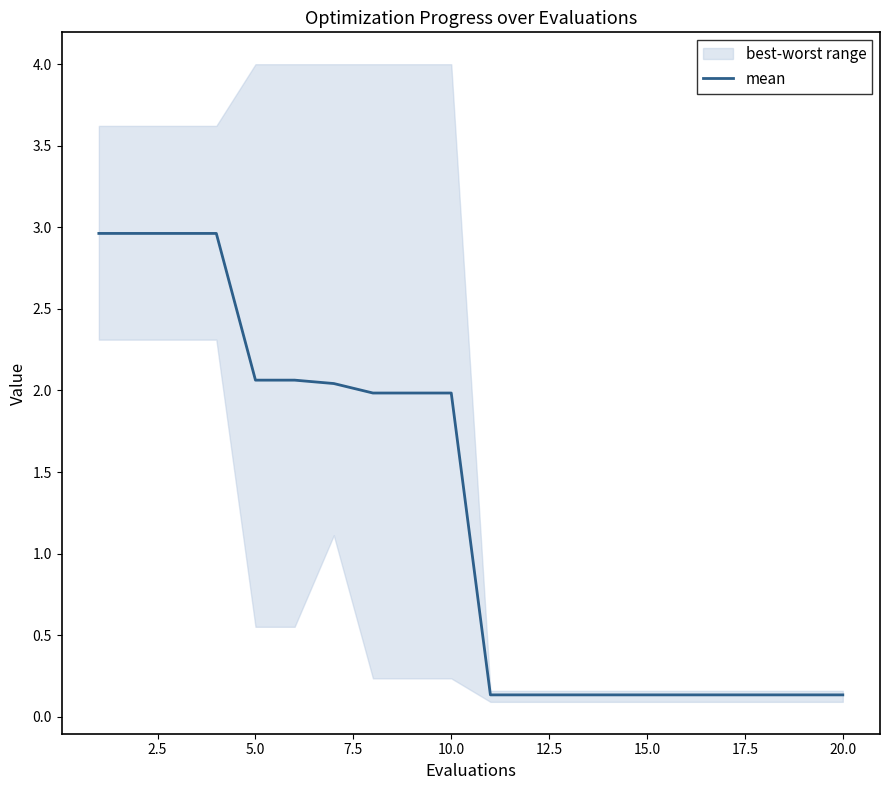

How many categories are shown in the chart?

20